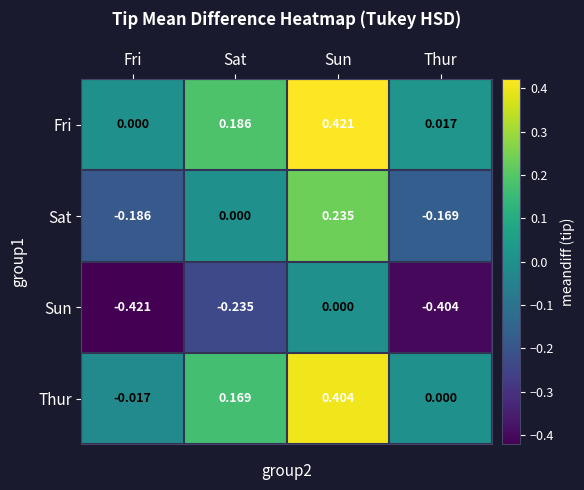

Rank the categories by Sat value from lowest to highest.

Fri, Thur, Sat, Sun